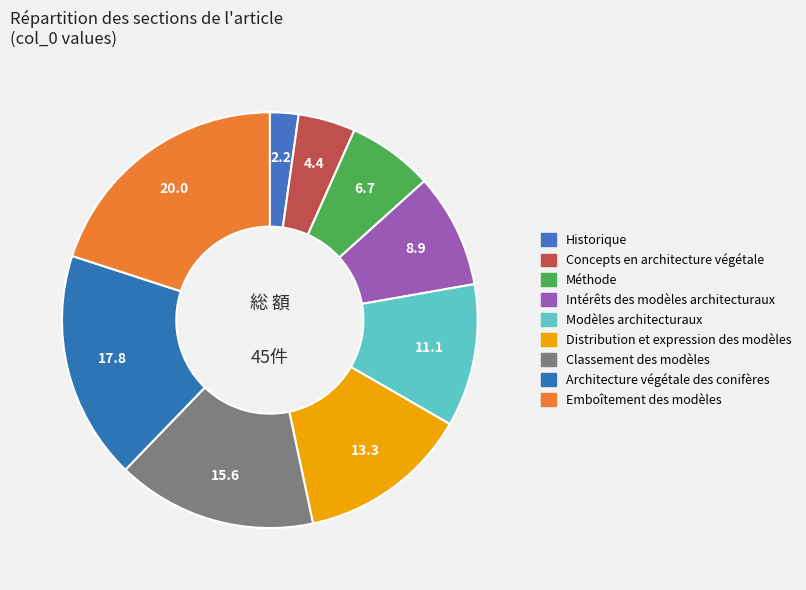

How many segments does this pie chart have?

9